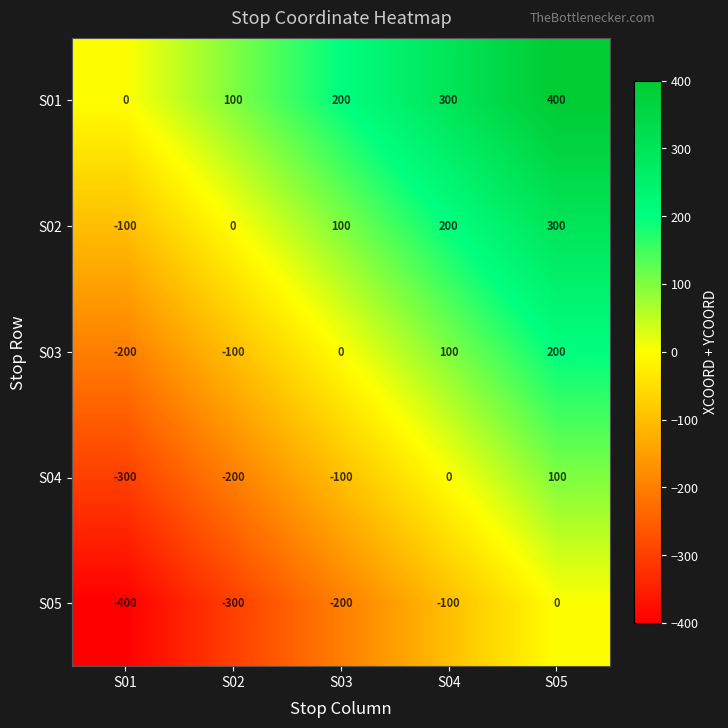

Rank the series by their maximum value, from highest to lowest.

S01, S02, S03, S04, S05